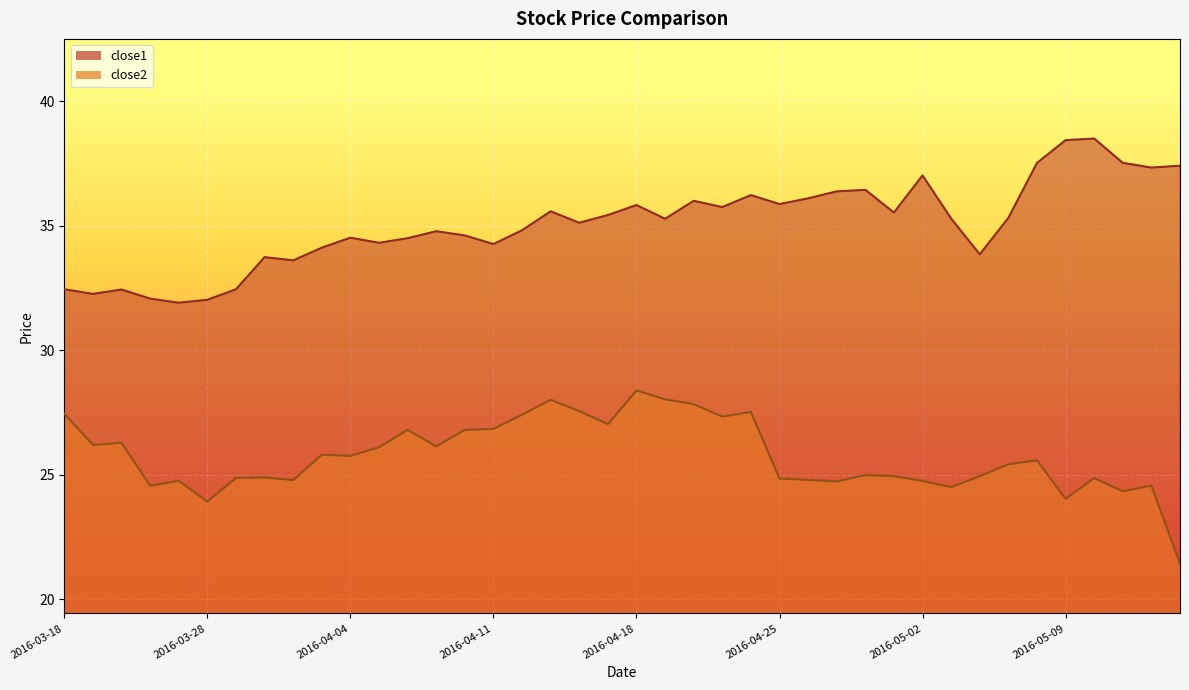

Between 2016-03-29 and 2016-04-26, which series saw the biggest shift?

close1